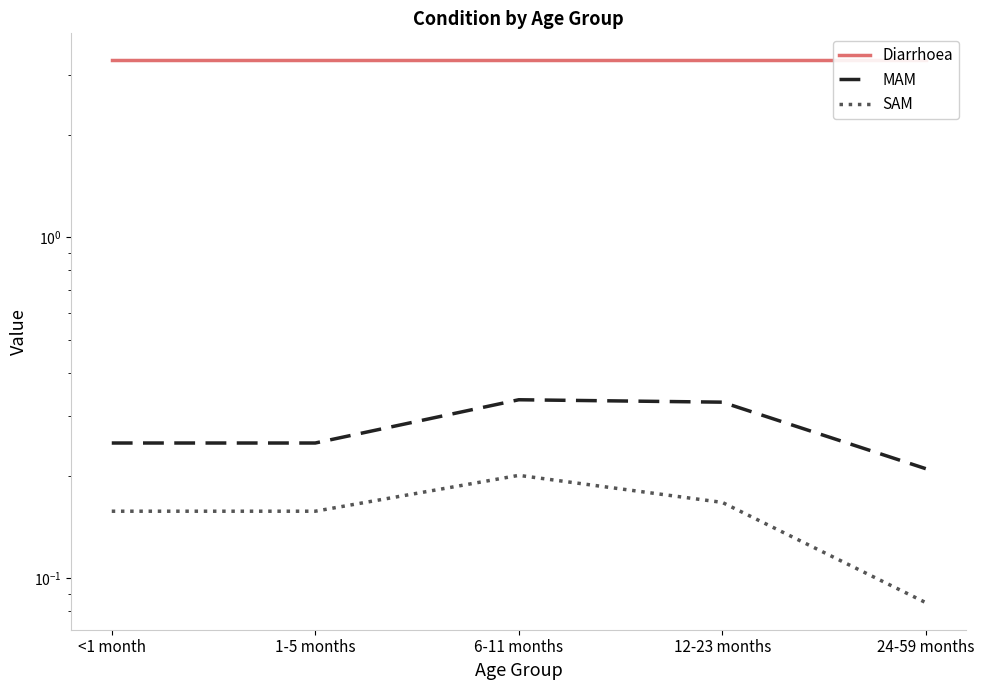

Between 1-5 months and 24-59 months, which is larger?

1-5 months